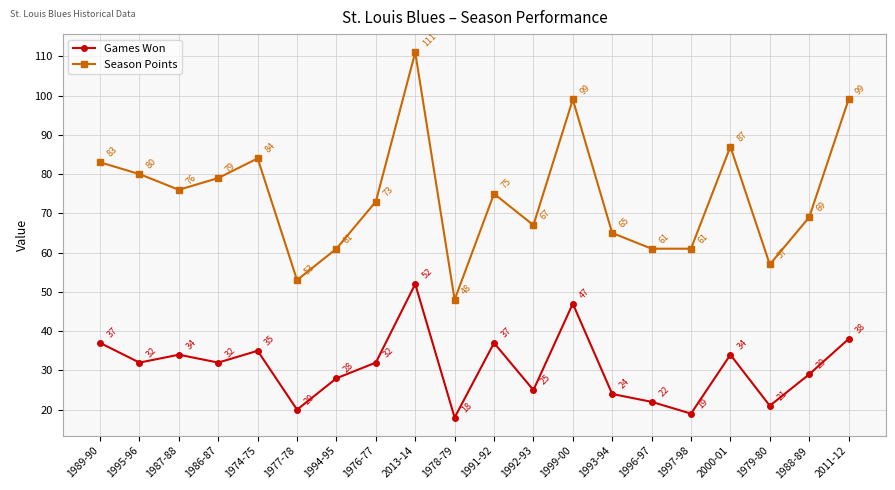

How many values in the Games Won series are below 32?

9